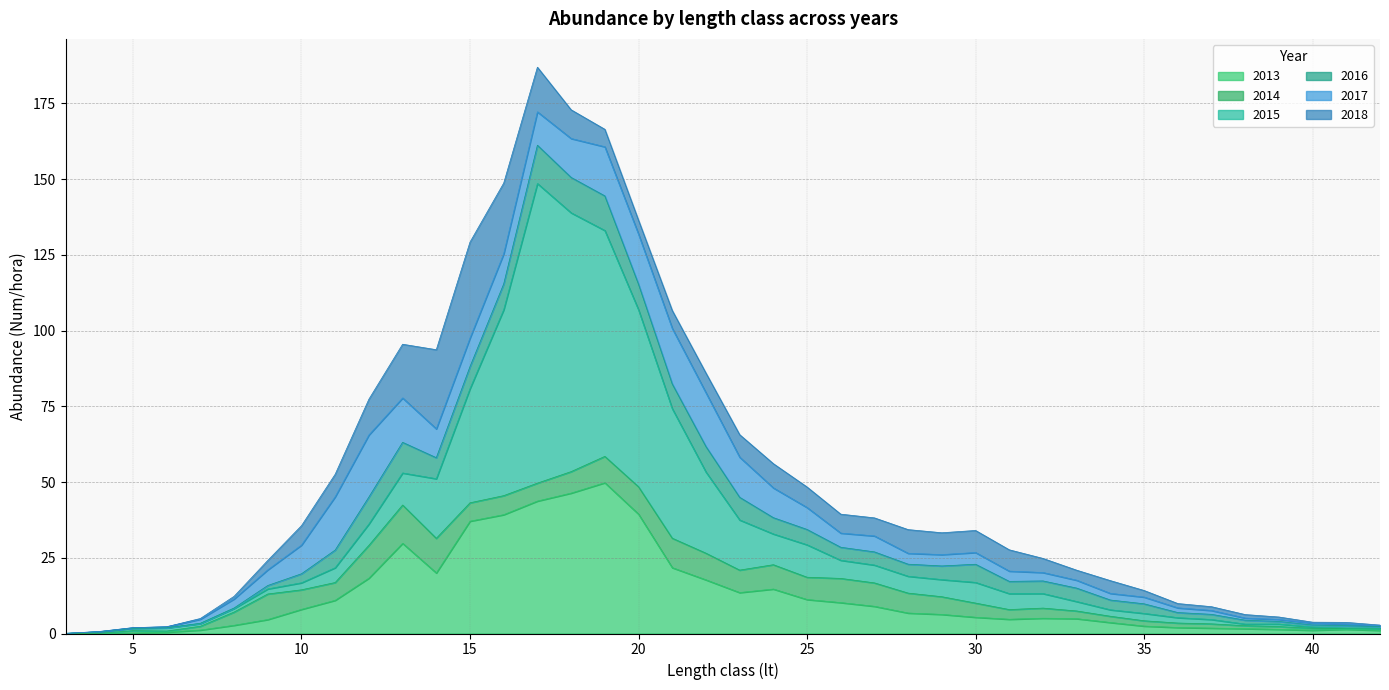

At which category is the sum across all series the highest?

17